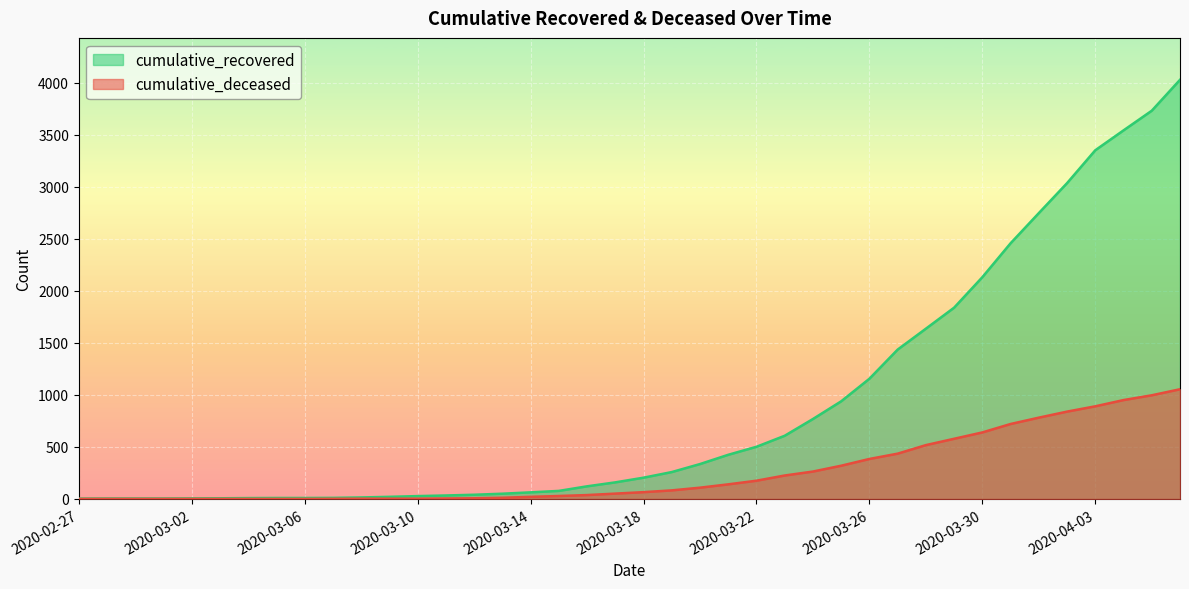

What is the difference between the cumulative_recovered values at 2020-03-28 and 2020-04-05?

2095